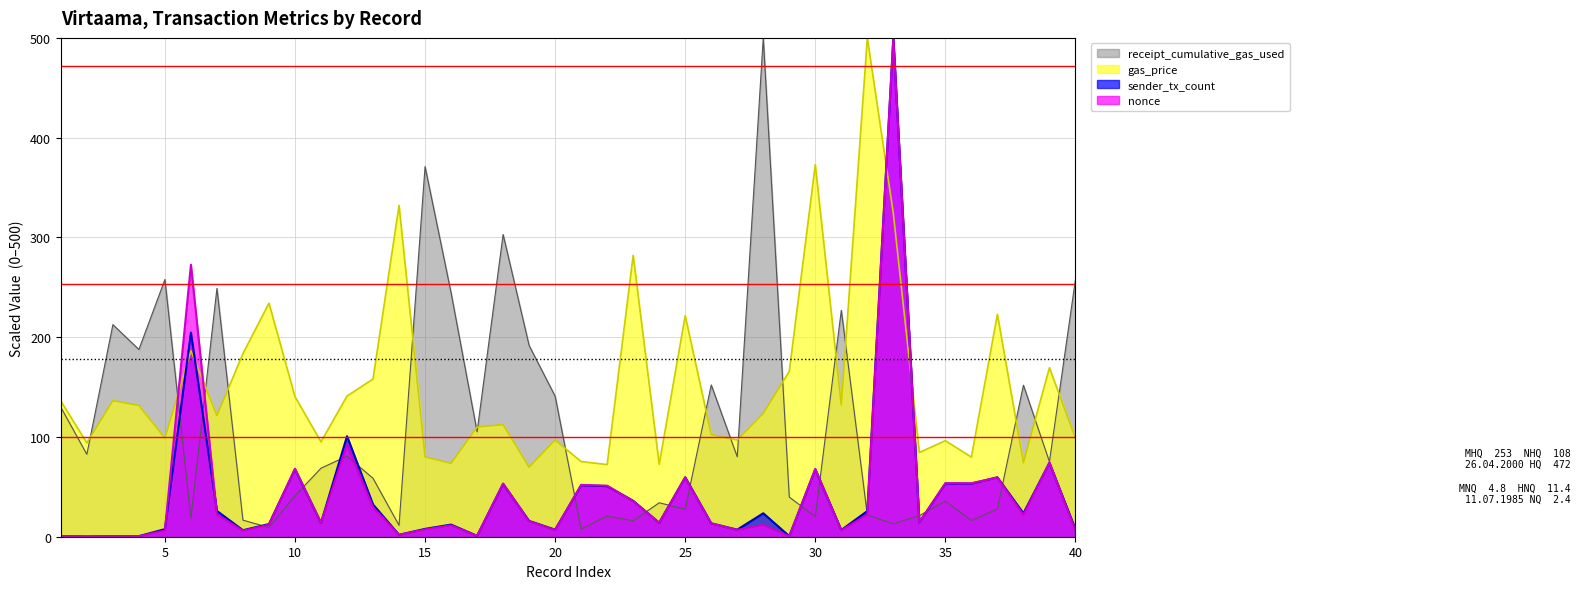

True or false: sender_tx_count has more than 0 points higher than both neighbors.

True